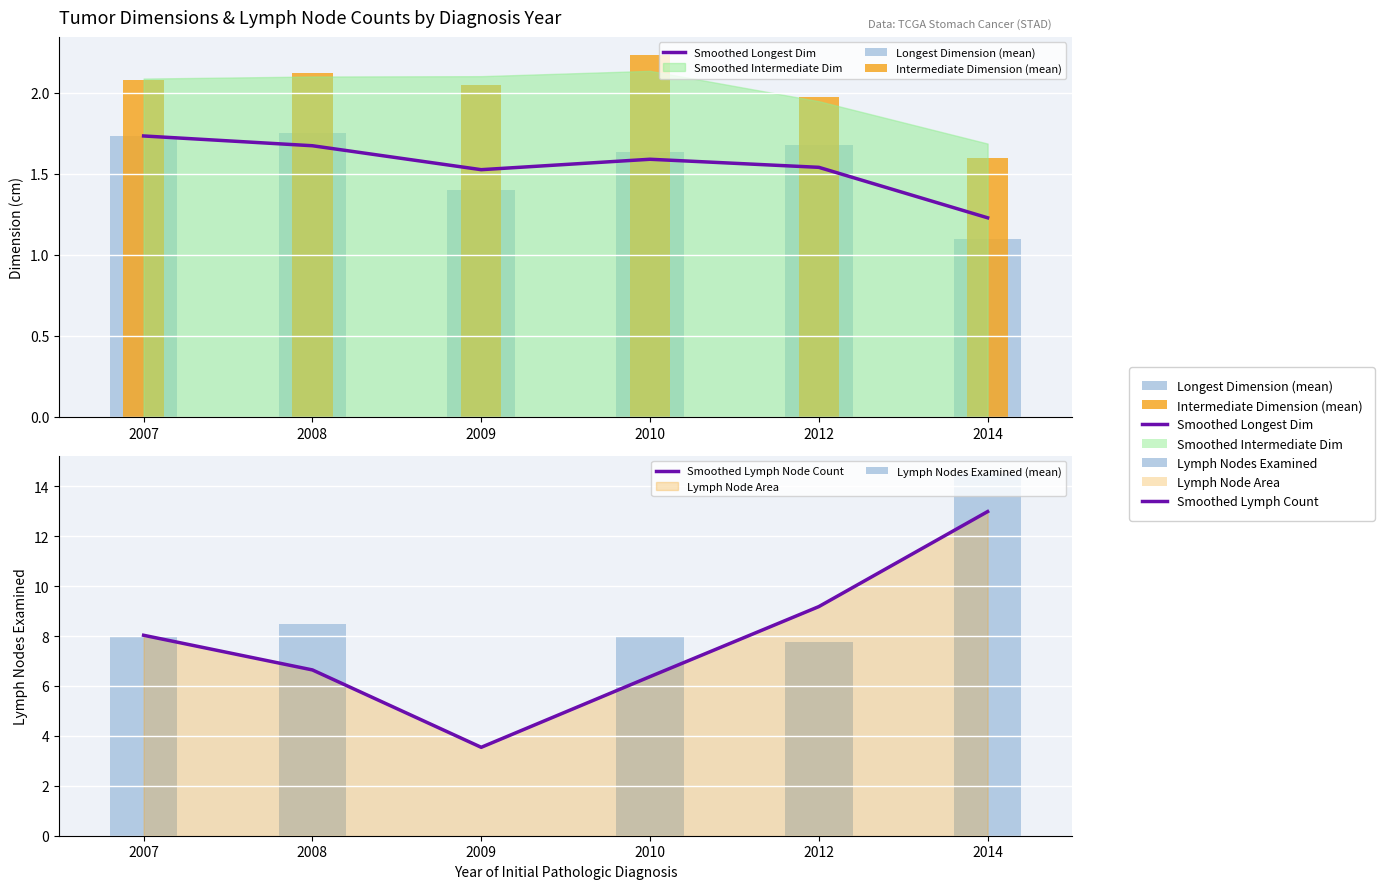

Reading left to right, extract all data points from this chart.

Smoothed Longest Dim: 1.7	1.7	1.5	1.6	1.5	1.2
Longest Dimension (mean): 1.7	1.8	1.4	1.6	1.7	1.1
Intermediate Dimension (mean): 2.1	2.1	2.0	2.2	2.0	1.6
Smoothed Lymph Node Count: 8.0	6.6	3.5	6.4	9.2	13.0
Lymph Nodes Examined (mean): 8.0	8.5	0.0	8.0	7.8	14.5